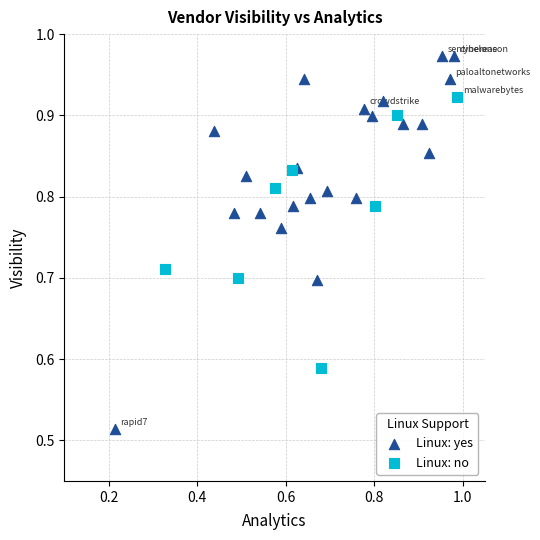

Which series has the widest spread of Y values?

Linux: yes